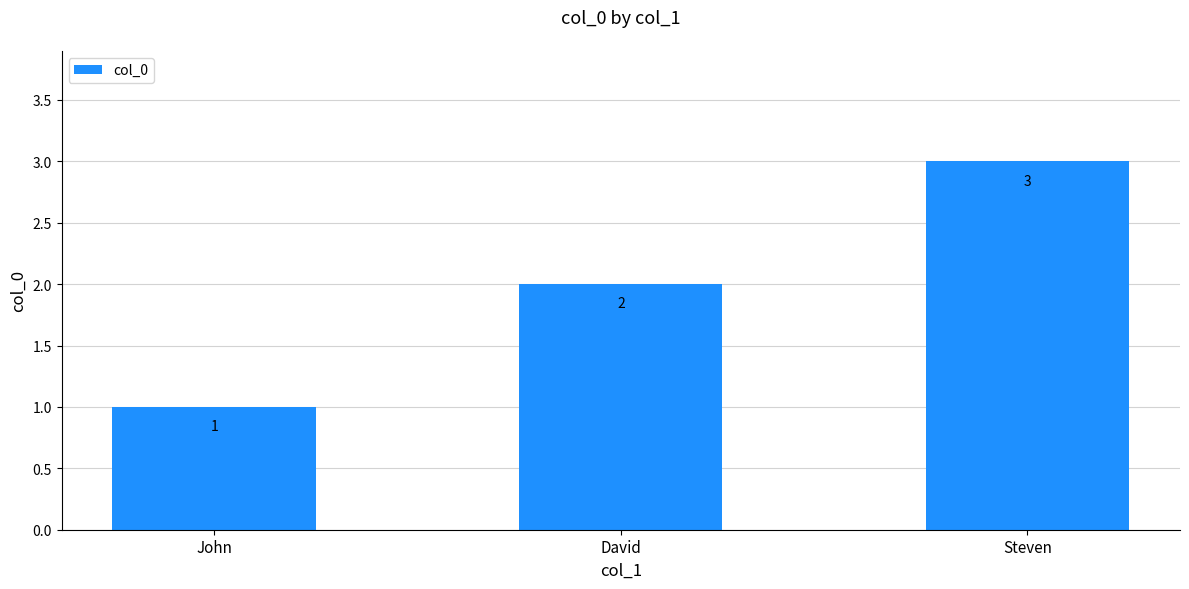

What is the label of the 1st bar from the right?

Steven